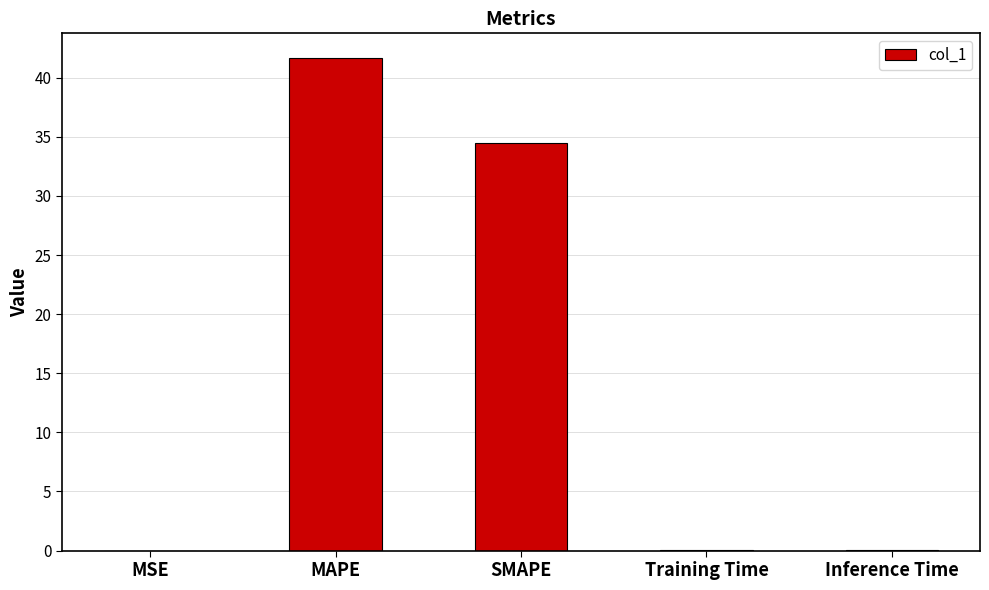

What is the maximum value shown in the chart?

41.7